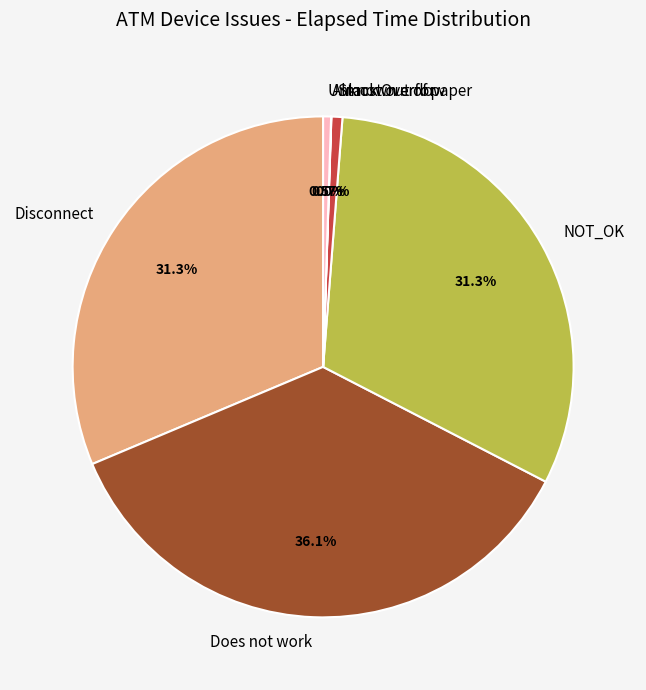

To the nearest percent, what is the average slice percentage?

17%